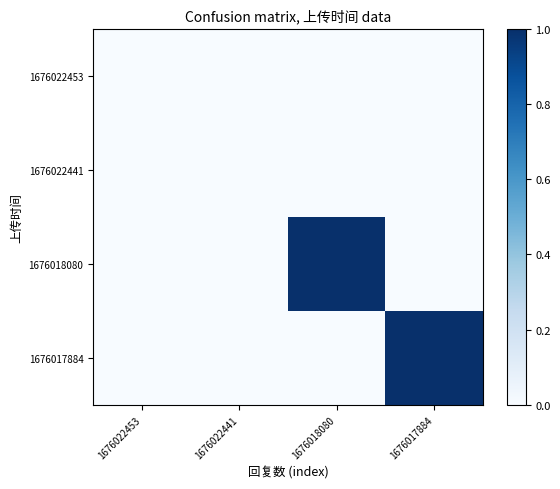

At how many categories does at least one series exceed 0?

2